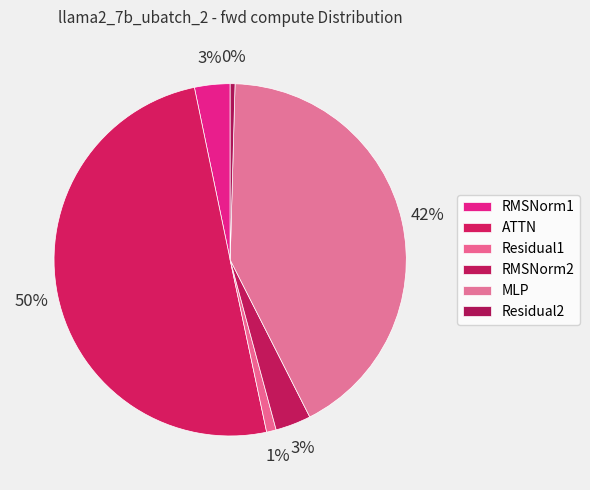

Is it true that RMSNorm2 is 17% of the pie?

False